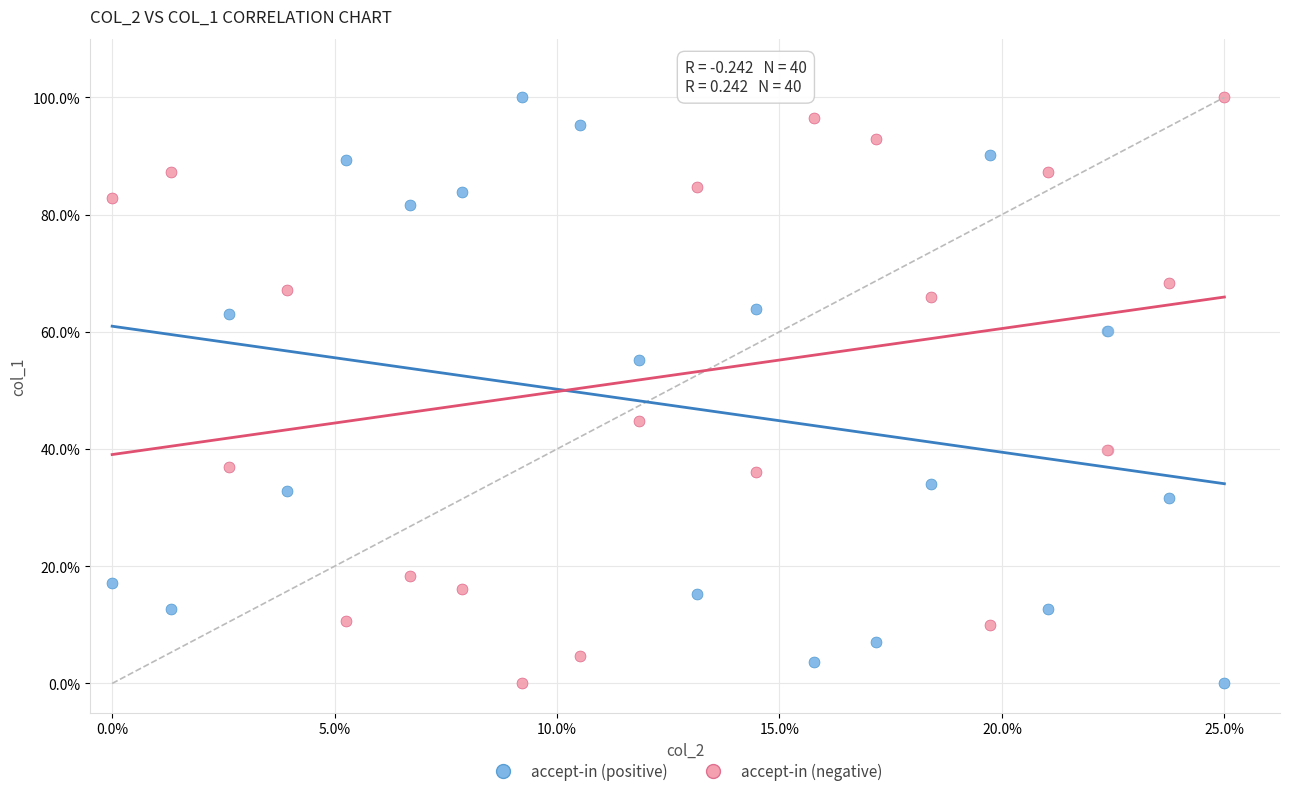

What are all the series names shown in the legend?

accept-in (positive), accept-in (negative)